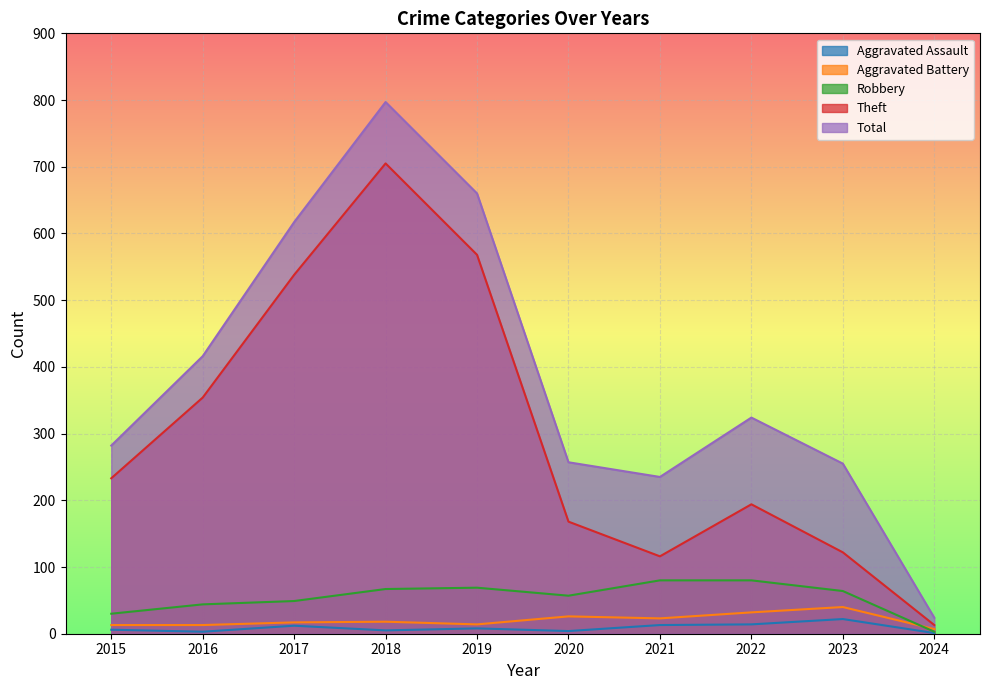

True or false: Total and Theft cross at least once.

False